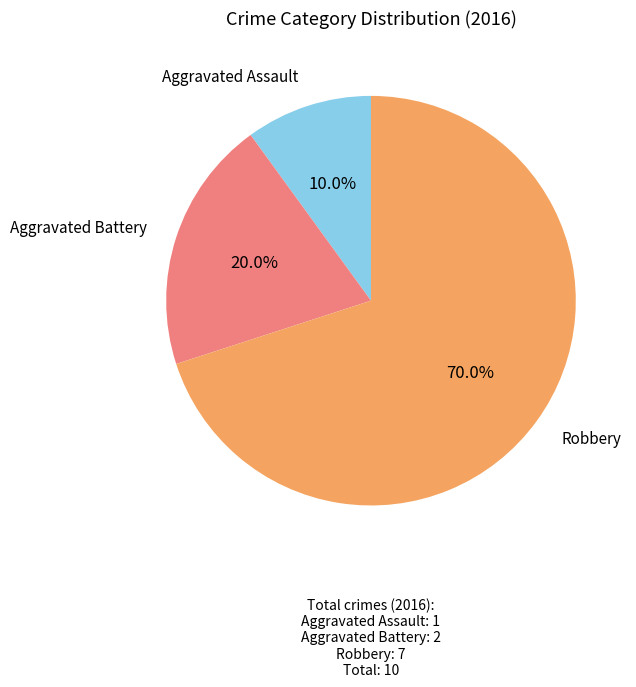

Which has a higher value, Robbery or Aggravated Battery?

Robbery